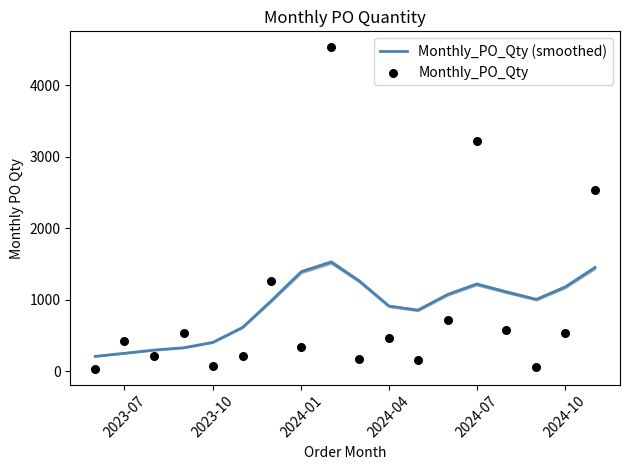

Which series has the largest total across all categories?

Monthly_PO_Qty (smoothed)